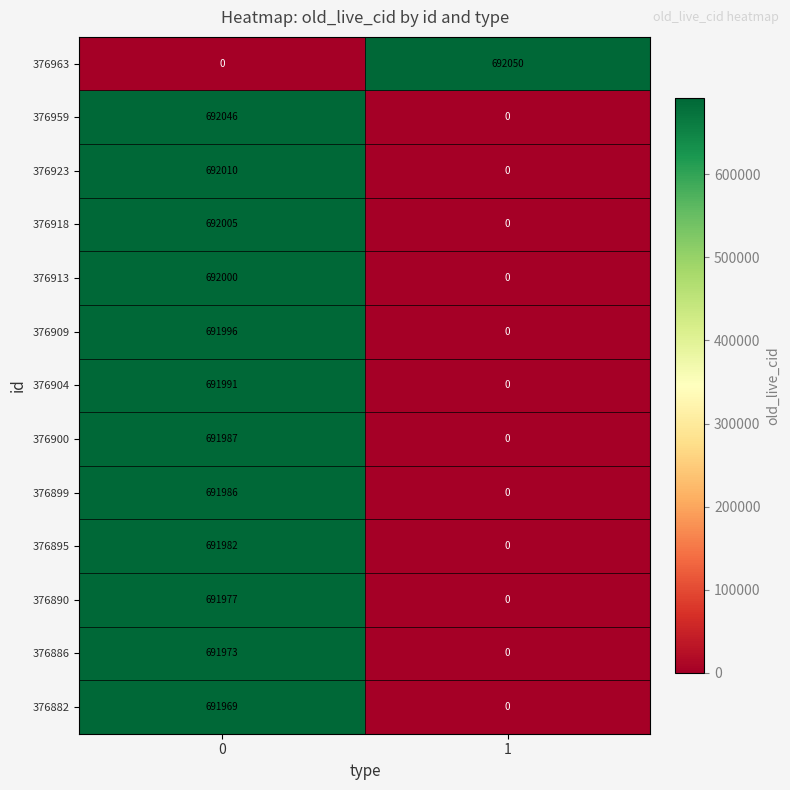

Which label corresponds to the largest value in the chart?

1